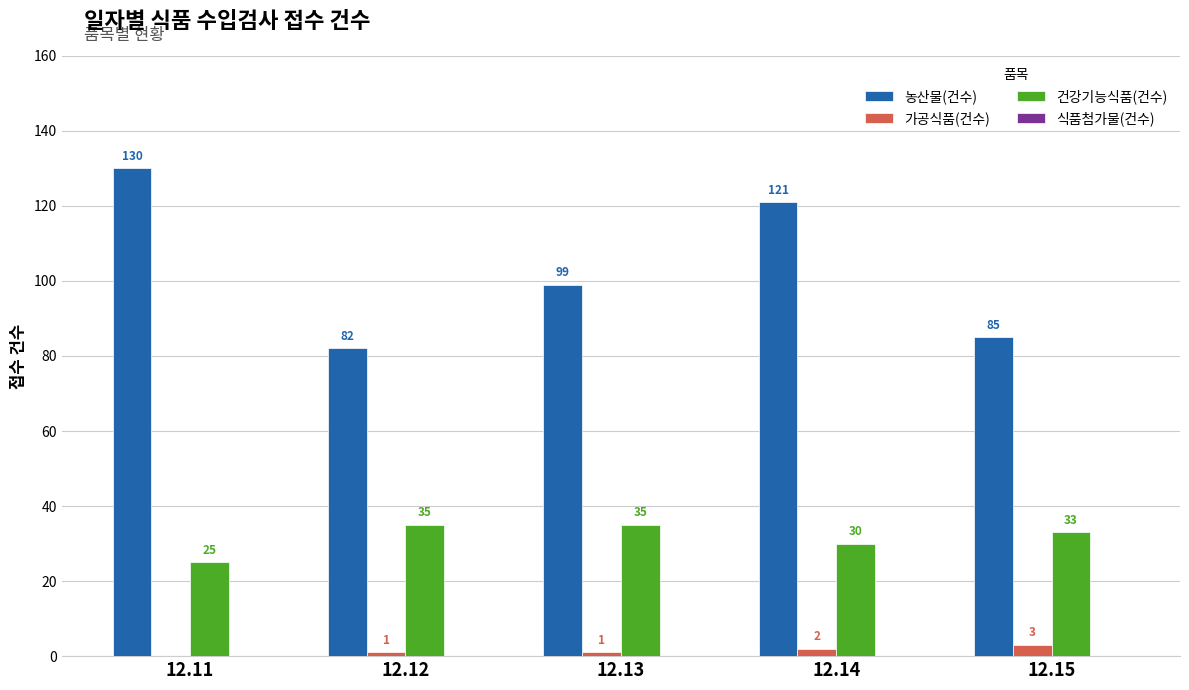

Which series changed the most between 12.12 and 12.13?

농산물(건수)